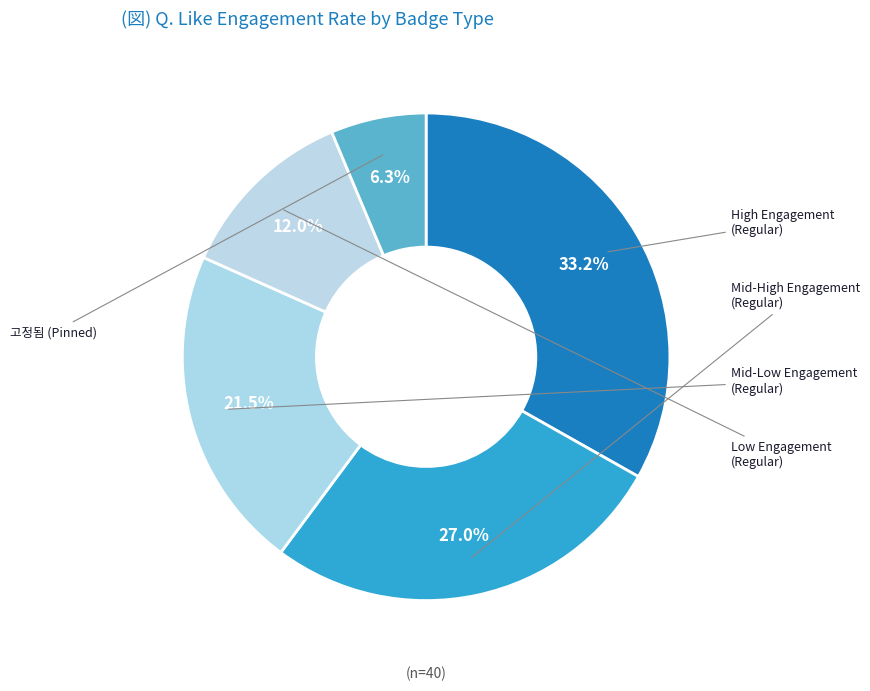

Count the number of slices in the pie.

5